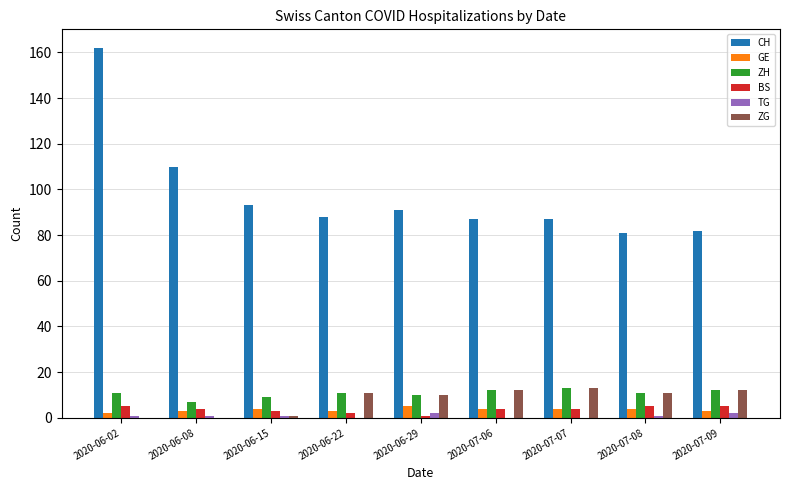

Reading left to right, extract all data points from this chart.

CH: 162	110	93	88	91	87	87	81	82
GE: 2	3	4	3	5	4	4	4	3
ZH: 11	7	9	11	10	12	13	11	12
BS: 5	4	3	2	1	4	4	5	5
TG: 1	1	1	0	2	0	0	1	2
ZG: 0	0	1	11	10	12	13	11	12